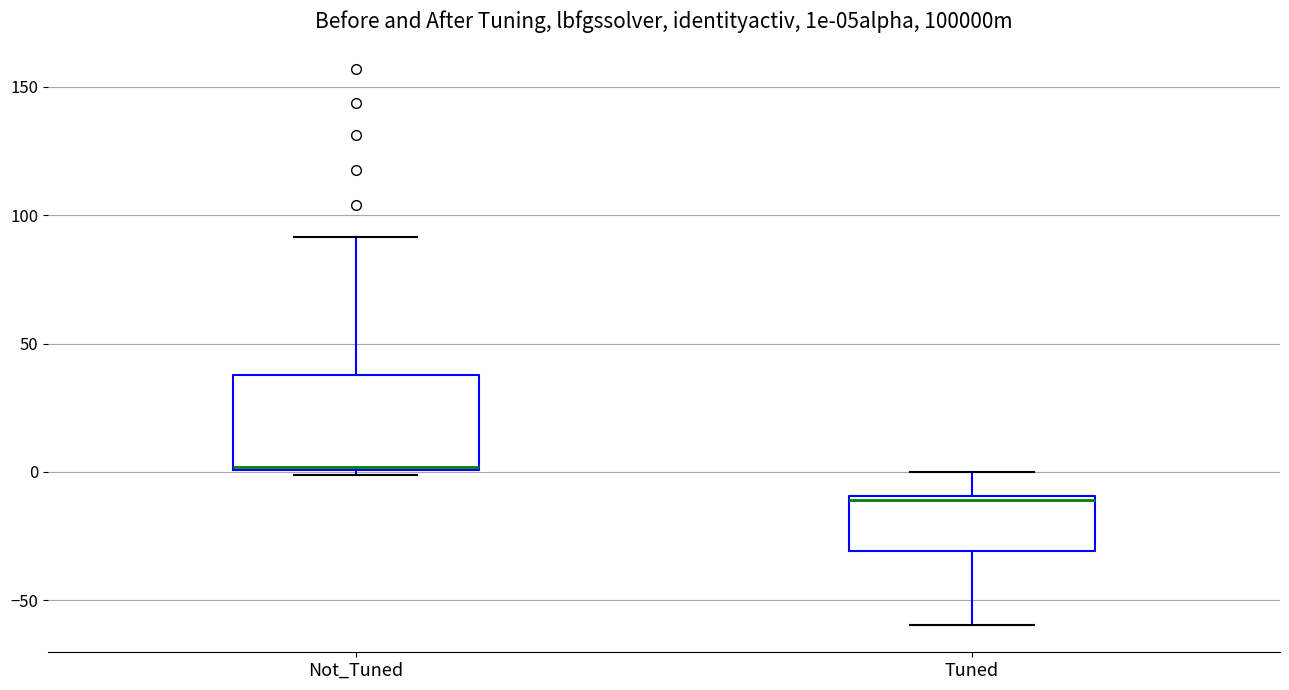

Reading left to right, transcribe this box plot: for each box, give where its median line is, the range the box spans, and where its two whiskers end, as read against the y-axis. The values are not printed on the chart, so give them approximately, as read against the axis.

Not_Tuned: median 0 (drawn on the box's lower edge), box 0 to 40, whiskers 0 (just below the box's lower edge) to 90
Tuned: median -10, box -30 to -10, whiskers -60 to 0